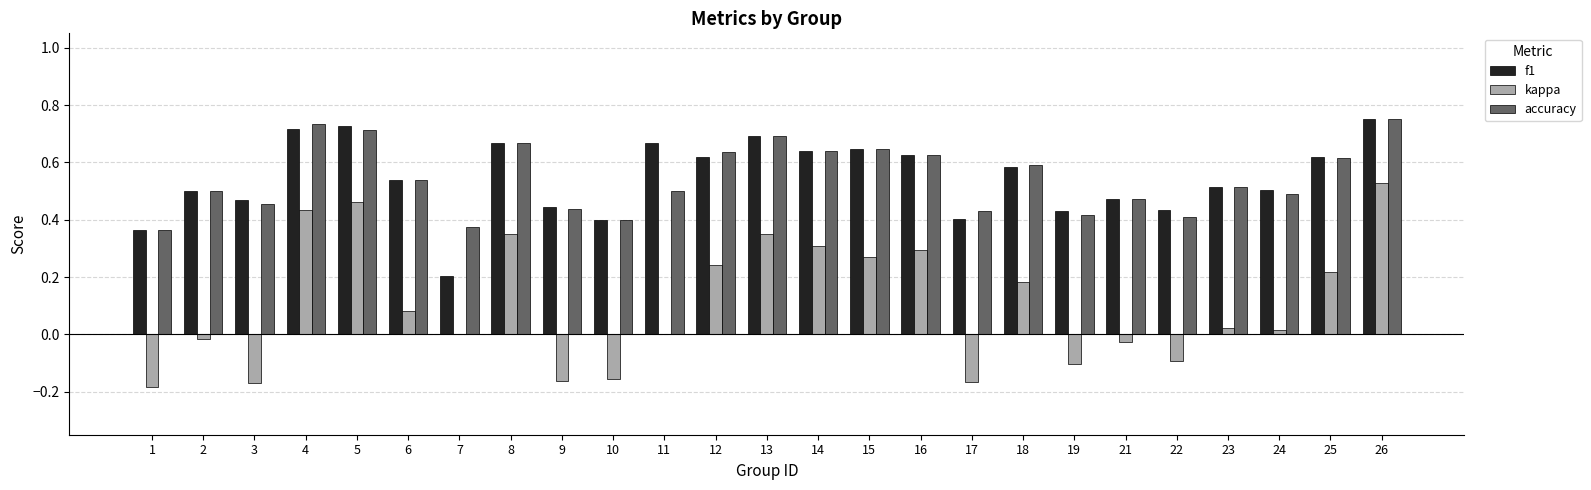

What is the sum of all f1 values?

13.6